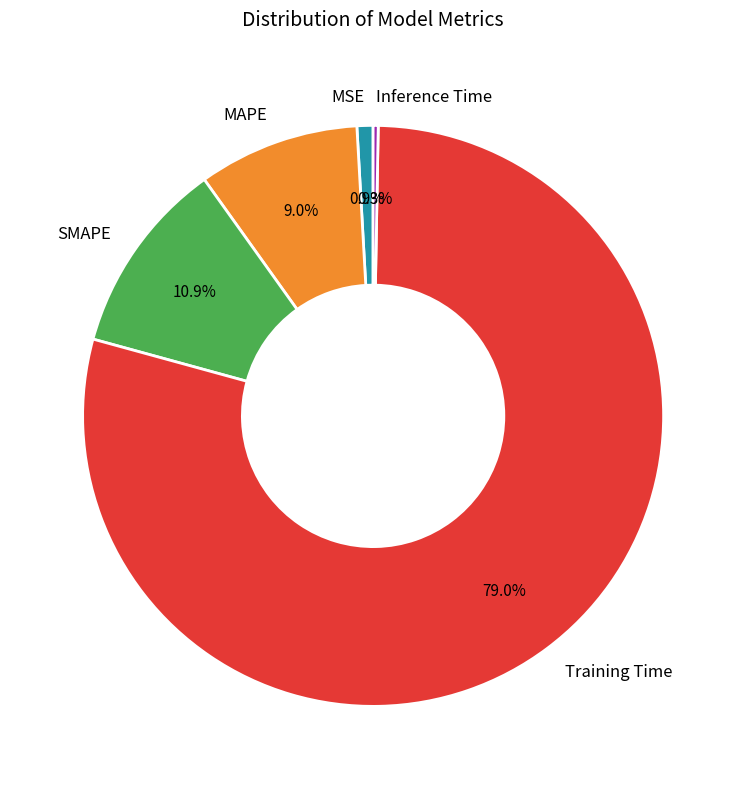

Does SMAPE account for over 50% of the chart?

No